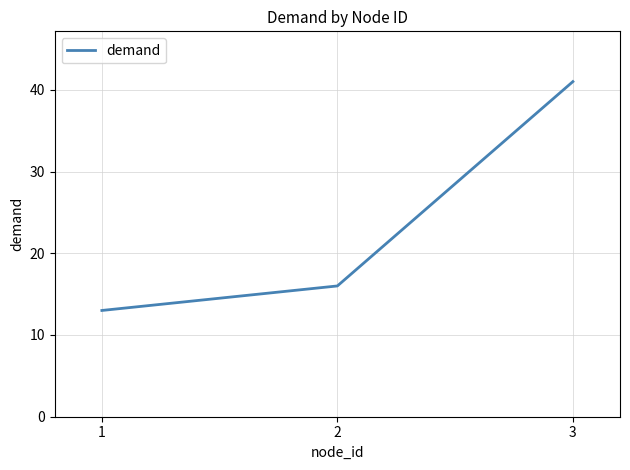

What is the ratio of the value at 3 to the value at 2?

2.6